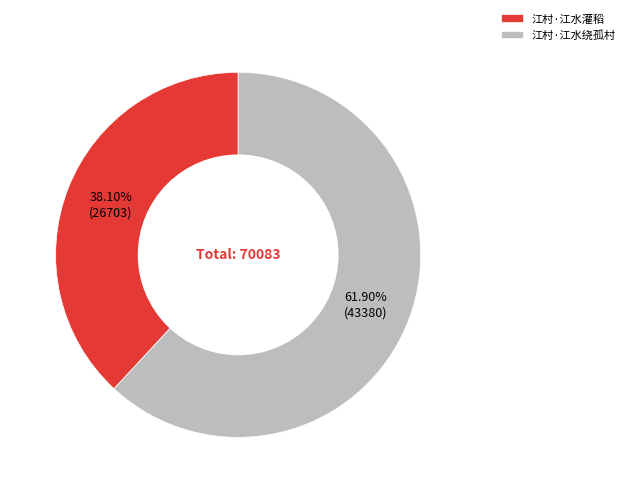

Which category has the biggest portion of the pie?

江村·江水绕孤村